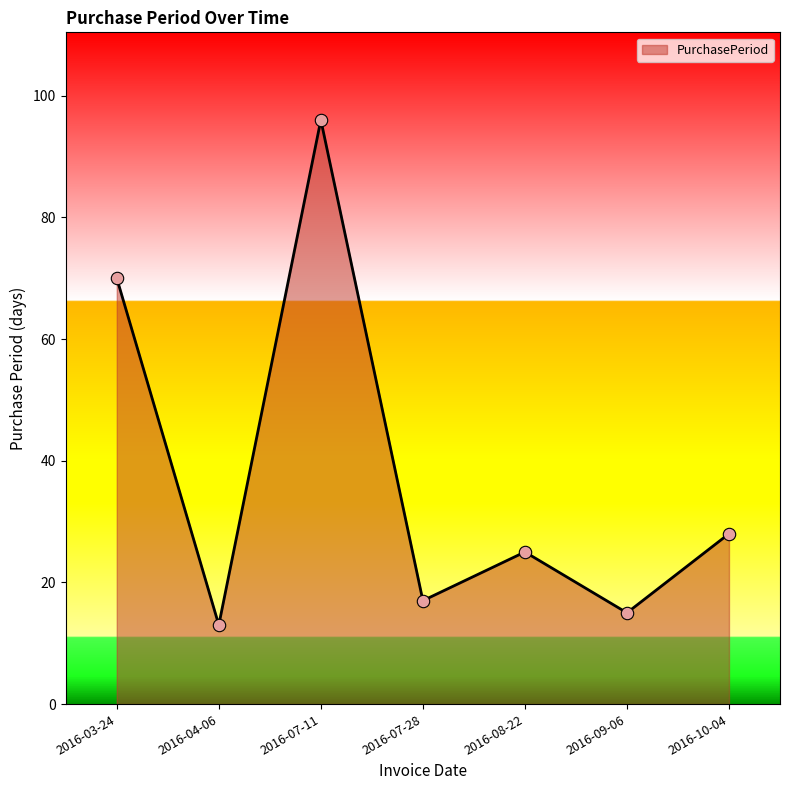

Between 2016-04-06 and 2016-07-11, which is larger?

2016-07-11